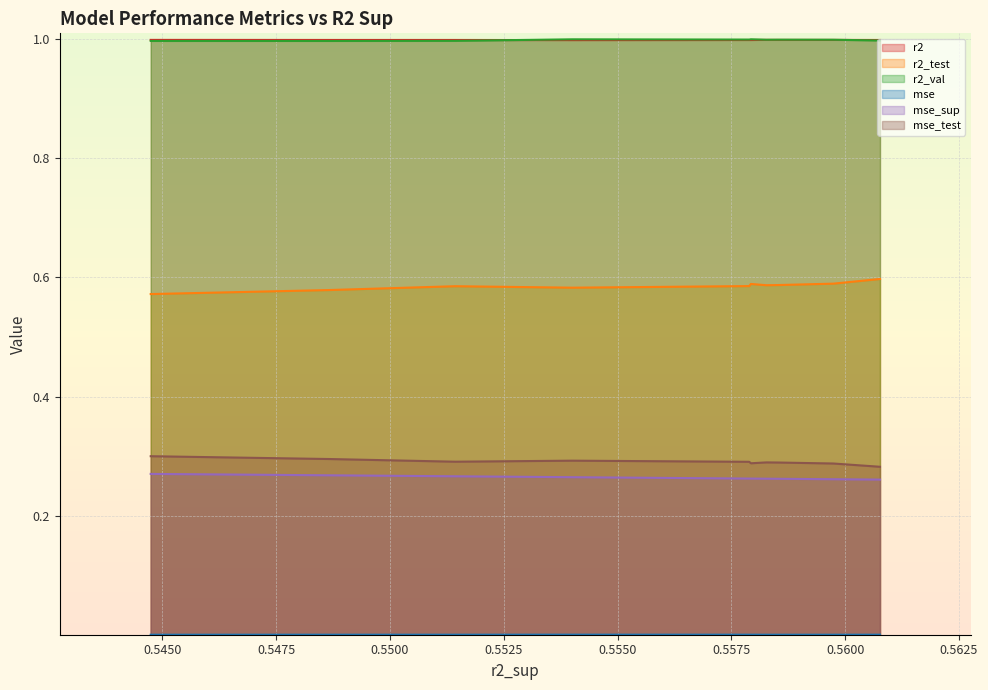

What are all the series names shown in the legend?

r2, r2_test, r2_val, mse, mse_sup, mse_test